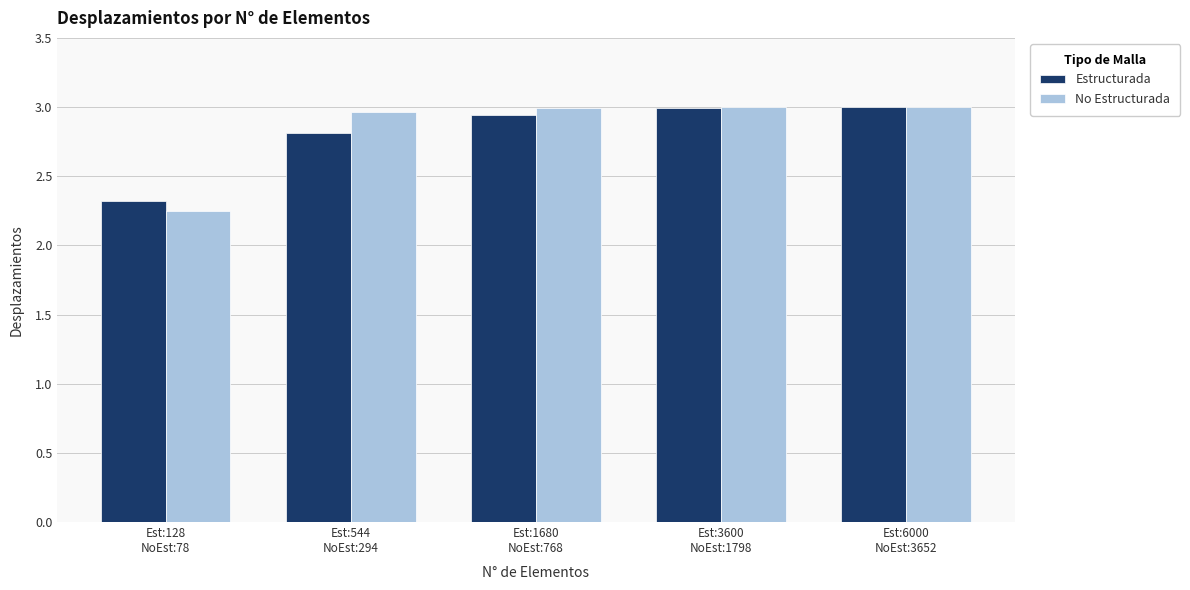

What is the difference between the No Estructurada values at Est:128
NoEst:78 and Est:3600
NoEst:1798?

0.7